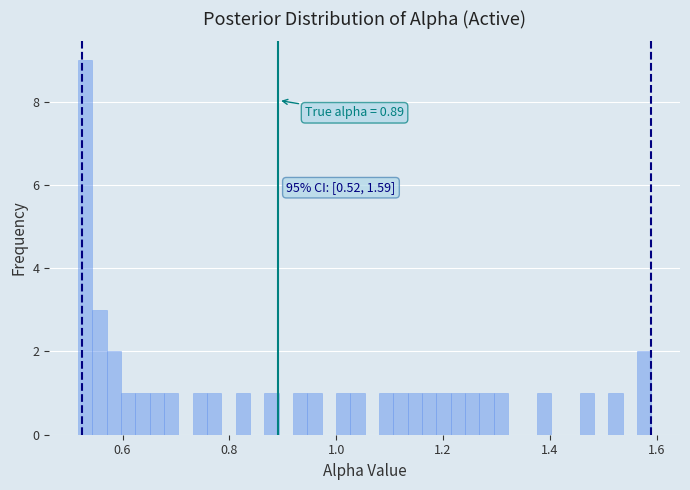

Read against the x-axis, roughly where is the centre of the tallest bar?

0.52